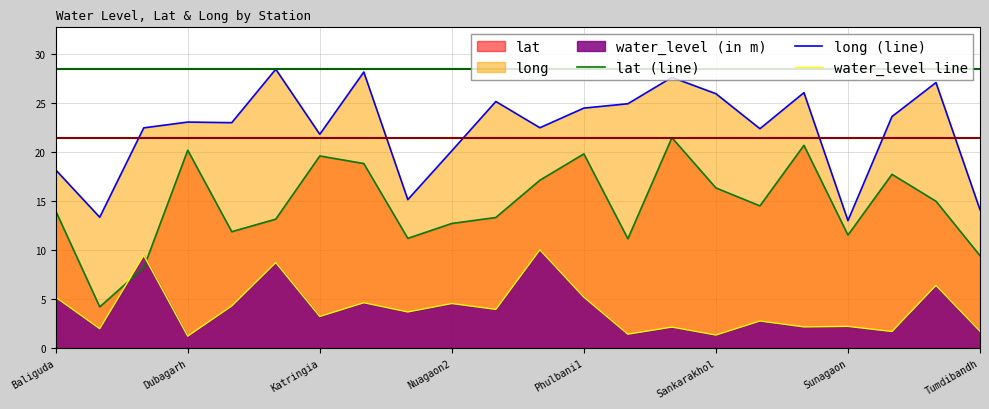

Between Katringia and Tumdibandh, which series saw the biggest shift?

lat (line)